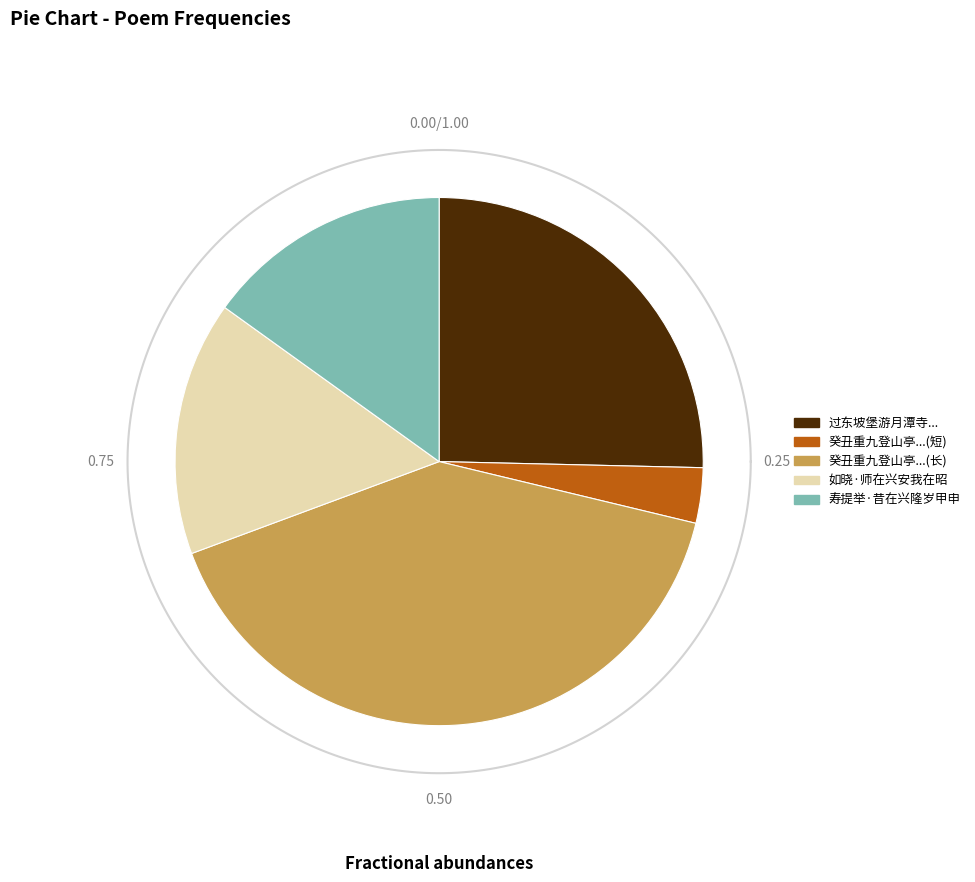

What is the total percentage of 过东坡堡游月潭寺题胜景二字于石崖因次王仲明都宪韵堡在兴隆卫道中 and 癸丑重九登山亭追怀顷在兴元常以是日猎中梁?

28.8%